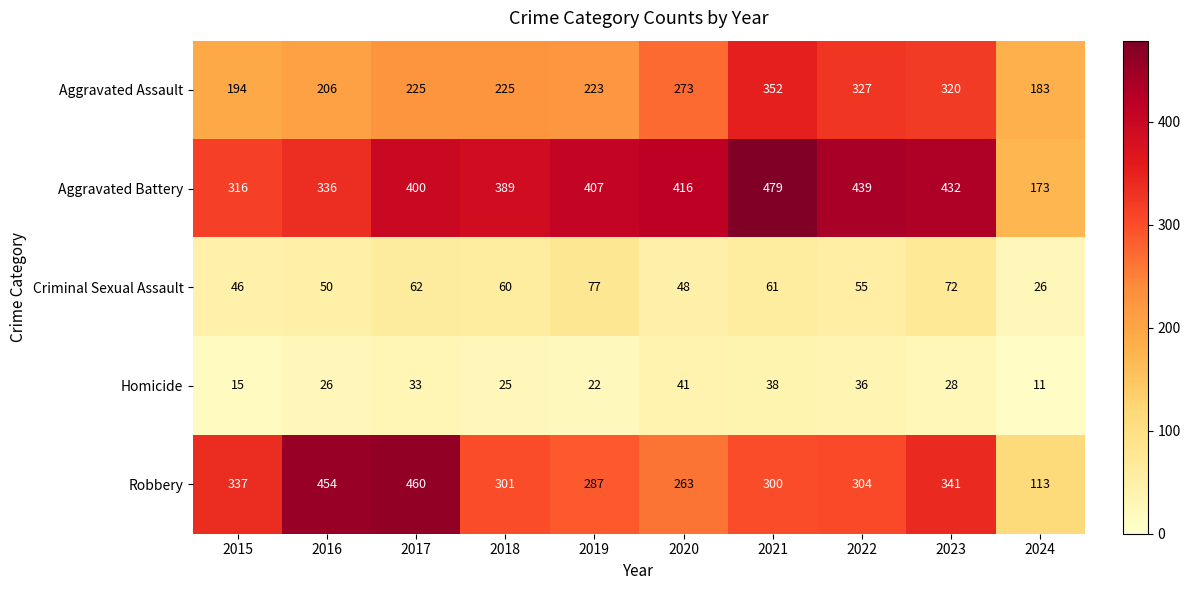

What is the average value of the Homicide series?

28